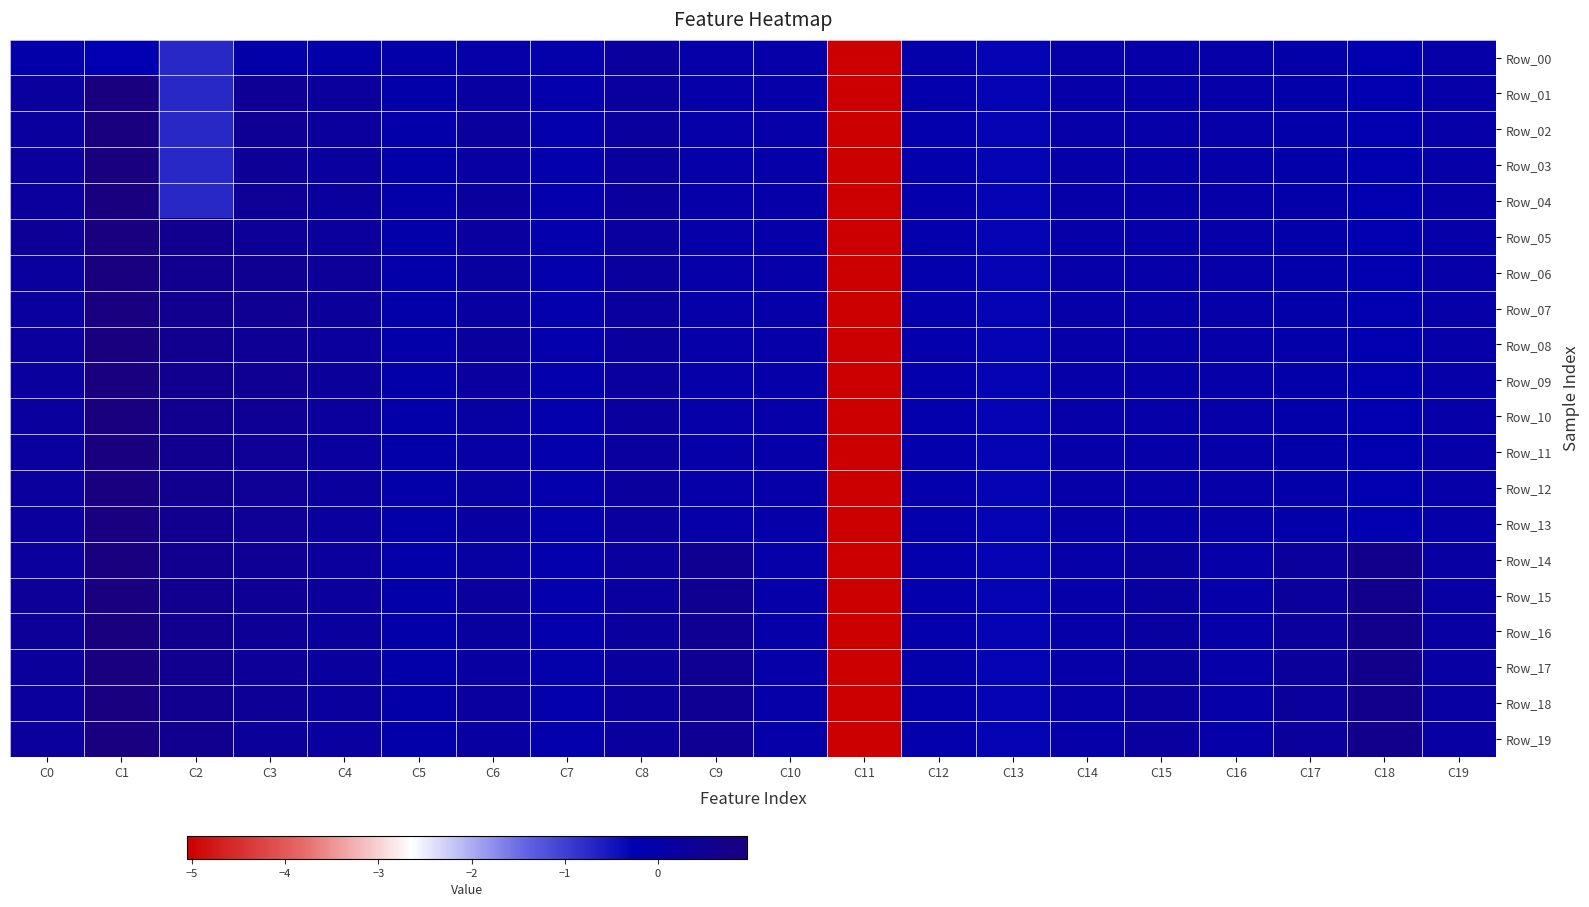

Reading left to right, what are all the values shown in this chart?

Row_00: C0=-0.1	C1=-0.2	C2=-0.7	C3=-0.1	C4=-0.1	C5=-0.1	C6=-0.0	C7=-0.1	C8=0.2	C9=0.0	C10=0.0	C11=-5.1	C12=-0.1	C13=-0.3	C14=-0.0	C15=-0.0	C16=-0.0	C17=-0.0	C18=-0.2	C19=-0.0
Row_01: C0=0.2	C1=0.9	C2=-0.7	C3=0.4	C4=0.3	C5=-0.1	C6=0.1	C7=-0.1	C8=0.2	C9=0.0	C10=0.0	C11=-5.1	C12=-0.1	C13=-0.3	C14=-0.0	C15=-0.0	C16=-0.0	C17=-0.0	C18=-0.2	C19=-0.0
Row_02: C0=0.2	C1=0.9	C2=-0.7	C3=0.4	C4=0.3	C5=-0.1	C6=0.2	C7=-0.1	C8=0.2	C9=0.0	C10=0.0	C11=-5.1	C12=-0.1	C13=-0.3	C14=-0.0	C15=-0.0	C16=-0.0	C17=-0.0	C18=-0.2	C19=-0.0
Row_03: C0=0.3	C1=0.9	C2=-0.7	C3=0.4	C4=0.2	C5=-0.1	C6=0.1	C7=-0.1	C8=0.2	C9=0.0	C10=0.0	C11=-5.1	C12=-0.1	C13=-0.3	C14=-0.0	C15=-0.0	C16=-0.0	C17=-0.0	C18=-0.2	C19=-0.0
Row_04: C0=0.3	C1=1.0	C2=-0.7	C3=0.4	C4=0.2	C5=-0.1	C6=0.2	C7=-0.1	C8=0.2	C9=0.0	C10=0.0	C11=-5.1	C12=-0.1	C13=-0.3	C14=-0.0	C15=-0.0	C16=-0.0	C17=-0.0	C18=-0.2	C19=-0.0
Row_05: C0=0.4	C1=1.0	C2=0.6	C3=0.4	C4=0.3	C5=-0.1	C6=0.2	C7=-0.1	C8=0.2	C9=0.0	C10=0.0	C11=-5.1	C12=-0.1	C13=-0.3	C14=-0.0	C15=-0.0	C16=-0.0	C17=-0.0	C18=-0.2	C19=-0.0
Row_06: C0=0.2	C1=0.9	C2=0.6	C3=0.5	C4=0.3	C5=-0.1	C6=0.2	C7=-0.1	C8=0.2	C9=0.0	C10=0.0	C11=-5.1	C12=-0.1	C13=-0.3	C14=-0.0	C15=-0.0	C16=-0.0	C17=-0.0	C18=-0.2	C19=-0.0
Row_07: C0=0.2	C1=0.9	C2=0.6	C3=0.5	C4=0.3	C5=-0.1	C6=0.1	C7=-0.1	C8=0.2	C9=0.0	C10=0.0	C11=-5.1	C12=-0.1	C13=-0.3	C14=-0.0	C15=-0.0	C16=-0.0	C17=-0.0	C18=-0.2	C19=-0.0
Row_08: C0=0.3	C1=0.9	C2=0.6	C3=0.4	C4=0.3	C5=-0.1	C6=0.2	C7=-0.1	C8=0.2	C9=0.0	C10=0.0	C11=-5.1	C12=-0.1	C13=-0.3	C14=-0.0	C15=-0.0	C16=-0.0	C17=-0.0	C18=-0.2	C19=-0.0
Row_09: C0=0.2	C1=0.9	C2=0.6	C3=0.5	C4=0.3	C5=-0.1	C6=0.2	C7=-0.1	C8=0.2	C9=0.0	C10=0.0	C11=-5.1	C12=-0.1	C13=-0.3	C14=-0.0	C15=-0.0	C16=-0.0	C17=-0.0	C18=-0.2	C19=-0.0
Row_10: C0=0.2	C1=0.9	C2=0.6	C3=0.4	C4=0.3	C5=-0.1	C6=0.1	C7=-0.1	C8=0.2	C9=0.0	C10=0.0	C11=-5.1	C12=-0.1	C13=-0.3	C14=-0.0	C15=-0.0	C16=-0.0	C17=-0.0	C18=-0.2	C19=-0.0
Row_11: C0=0.2	C1=0.9	C2=0.6	C3=0.4	C4=0.2	C5=-0.1	C6=0.1	C7=-0.1	C8=0.2	C9=0.0	C10=0.0	C11=-5.1	C12=-0.1	C13=-0.3	C14=-0.0	C15=-0.0	C16=-0.0	C17=-0.0	C18=-0.2	C19=-0.0
Row_12: C0=0.3	C1=0.9	C2=0.6	C3=0.4	C4=0.2	C5=-0.1	C6=0.1	C7=-0.1	C8=0.2	C9=0.0	C10=0.0	C11=-5.1	C12=-0.1	C13=-0.3	C14=-0.0	C15=-0.0	C16=-0.0	C17=-0.0	C18=-0.2	C19=-0.0
Row_13: C0=0.3	C1=0.9	C2=0.6	C3=0.4	C4=0.2	C5=-0.1	C6=0.1	C7=-0.1	C8=0.2	C9=0.0	C10=0.0	C11=-5.1	C12=-0.1	C13=-0.3	C14=-0.0	C15=-0.0	C16=-0.0	C17=-0.0	C18=-0.2	C19=-0.0
Row_14: C0=0.3	C1=0.9	C2=0.6	C3=0.4	C4=0.3	C5=-0.1	C6=0.1	C7=-0.1	C8=0.2	C9=0.5	C10=0.0	C11=-5.1	C12=-0.1	C13=-0.3	C14=-0.0	C15=0.2	C16=-0.0	C17=0.3	C18=0.6	C19=0.1
Row_15: C0=0.4	C1=1.0	C2=0.6	C3=0.4	C4=0.3	C5=-0.1	C6=0.2	C7=-0.1	C8=0.2	C9=0.5	C10=0.0	C11=-5.1	C12=-0.1	C13=-0.3	C14=-0.0	C15=0.2	C16=-0.0	C17=0.3	C18=0.6	C19=0.1
Row_16: C0=0.4	C1=0.9	C2=0.6	C3=0.4	C4=0.2	C5=-0.1	C6=0.2	C7=-0.1	C8=0.2	C9=0.5	C10=0.0	C11=-5.1	C12=-0.1	C13=-0.3	C14=-0.0	C15=0.2	C16=-0.0	C17=0.3	C18=0.6	C19=0.1
Row_17: C0=0.3	C1=1.0	C2=0.6	C3=0.3	C4=0.2	C5=-0.1	C6=0.2	C7=-0.1	C8=0.2	C9=0.5	C10=0.0	C11=-5.1	C12=-0.1	C13=-0.3	C14=-0.0	C15=0.2	C16=-0.0	C17=0.3	C18=0.6	C19=0.1
Row_18: C0=0.3	C1=0.9	C2=0.6	C3=0.4	C4=0.2	C5=-0.1	C6=0.2	C7=-0.1	C8=0.2	C9=0.5	C10=0.0	C11=-5.1	C12=-0.1	C13=-0.3	C14=-0.0	C15=0.2	C16=-0.0	C17=0.3	C18=0.6	C19=0.1
Row_19: C0=0.3	C1=0.9	C2=0.6	C3=0.3	C4=0.2	C5=-0.1	C6=0.1	C7=-0.1	C8=0.2	C9=0.5	C10=0.0	C11=-5.1	C12=-0.1	C13=-0.3	C14=-0.0	C15=0.2	C16=-0.0	C17=0.3	C18=0.6	C19=0.1